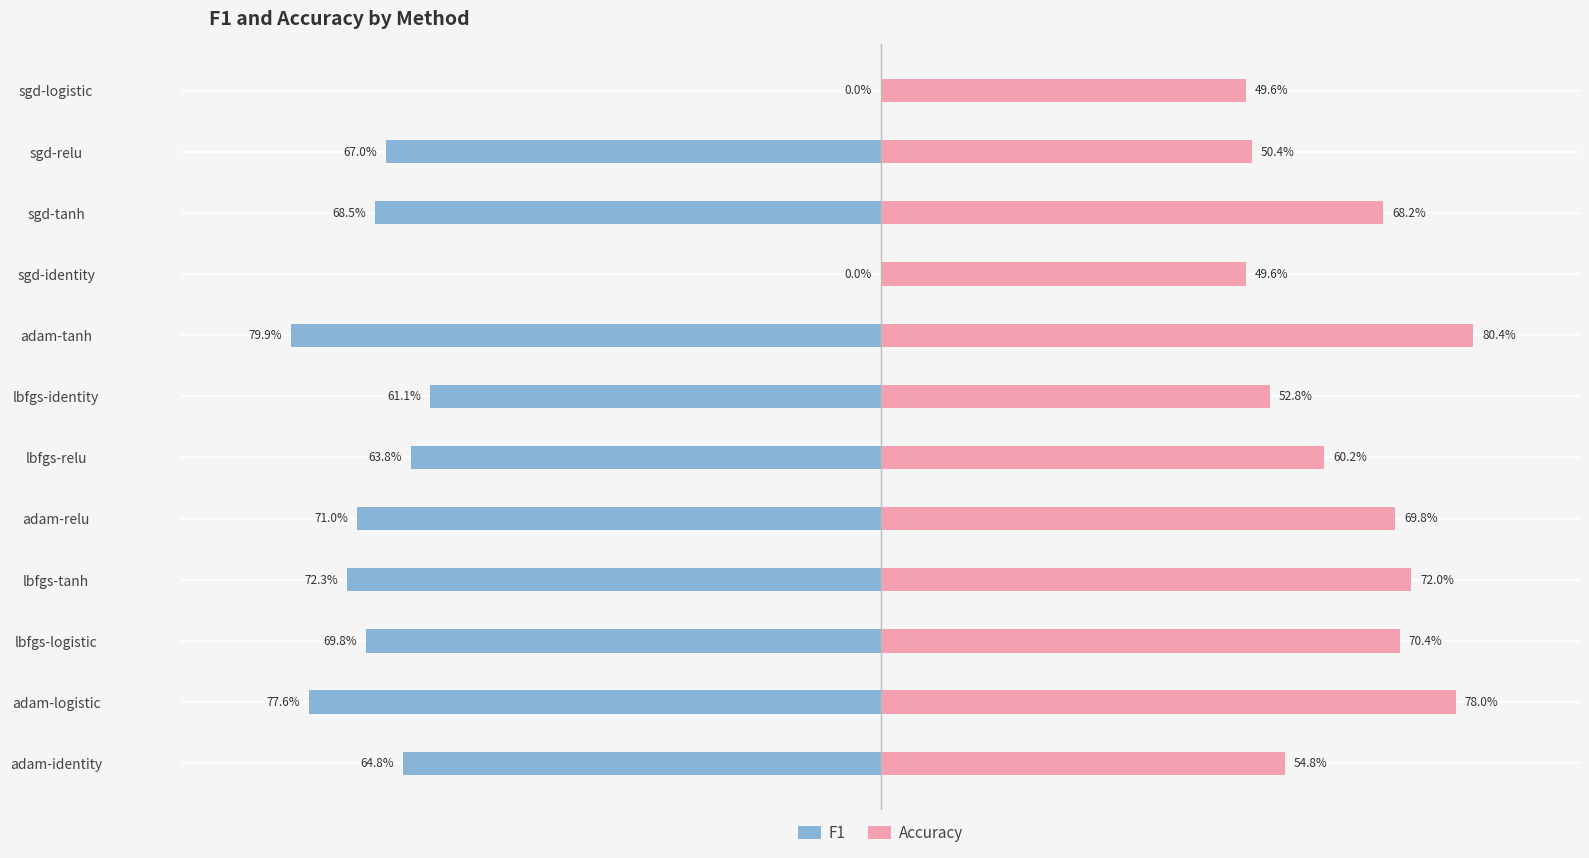

Reading left to right, transcribe all the data shown in this chart.

F1: -0.6	-0.8	-0.7	-0.7	-0.7	-0.6	-0.6	-0.8	0.0	-0.7	-0.7	0.0
Accuracy: 0.5	0.8	0.7	0.7	0.7	0.6	0.5	0.8	0.5	0.7	0.5	0.5